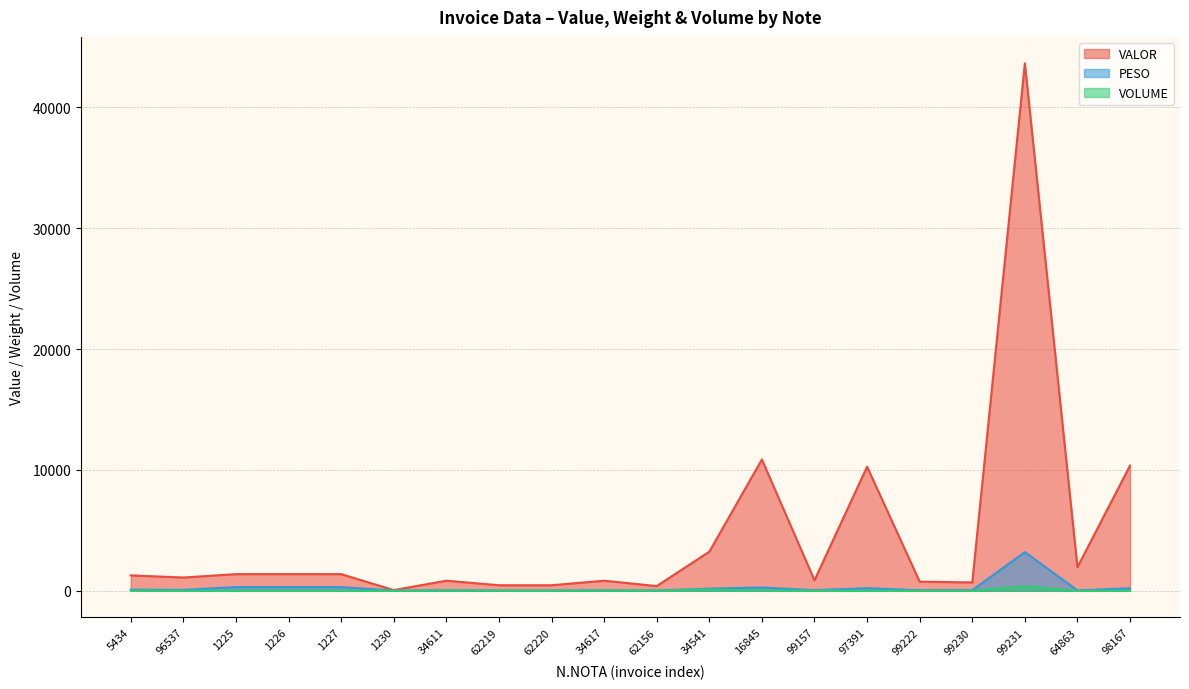

At which label is VOLUME closest to 180?

34541